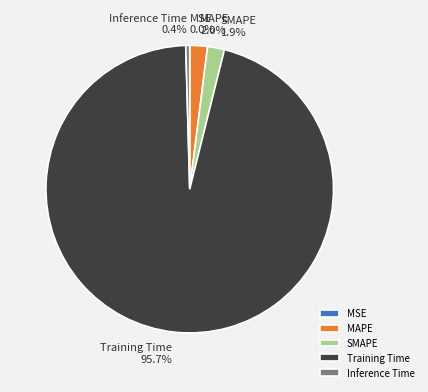

Is the sum of Training Time and SMAPE greater than half?

Yes